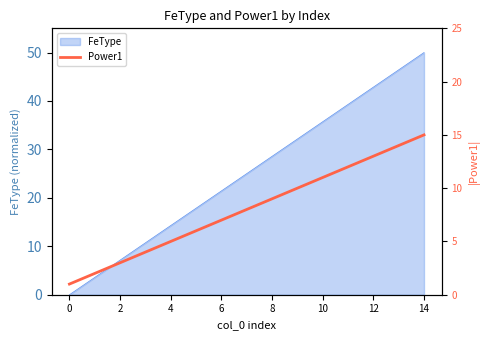

Count the number of categories in the chart.

15